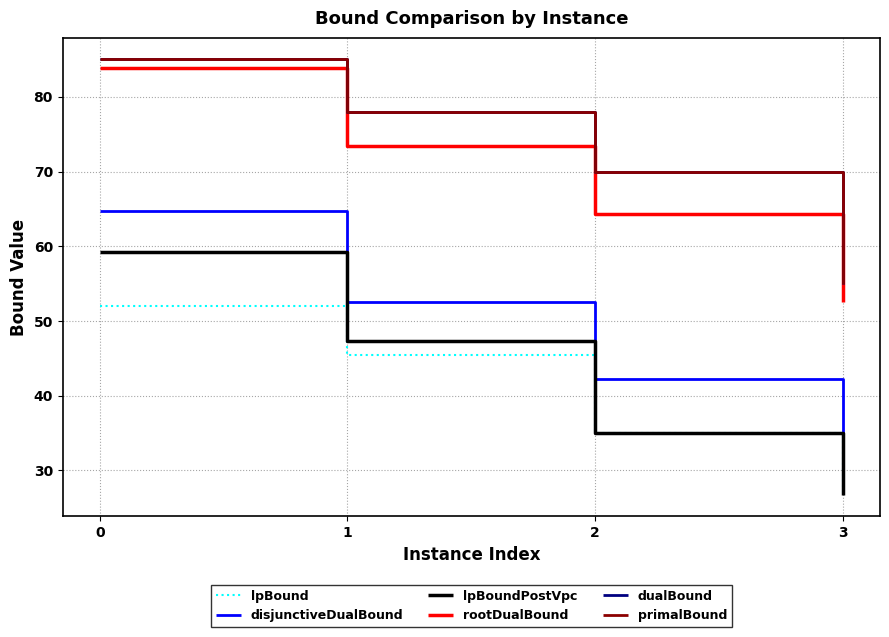

How many series are shown in this chart?

6